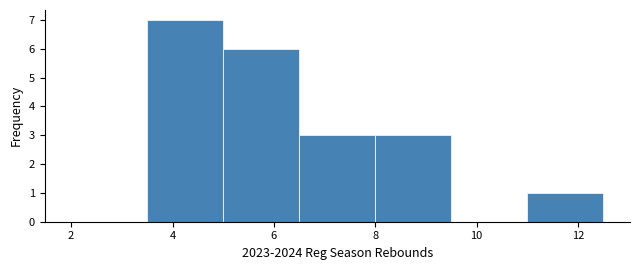

Reading left to right, transcribe this chart: for each bar, give the range it covers on the x-axis and its height. Neither the bar edges nor the heights are printed on the chart, so give them approximately, as read against the axes.

2.0 to 3.5: 0
3.5 to 5.0: 7
5.0 to 6.5: 6
6.5 to 8.0: 3
8.0 to 9.5: 3
9.5 to 11.0: 0
11.0 to 12.5: 1